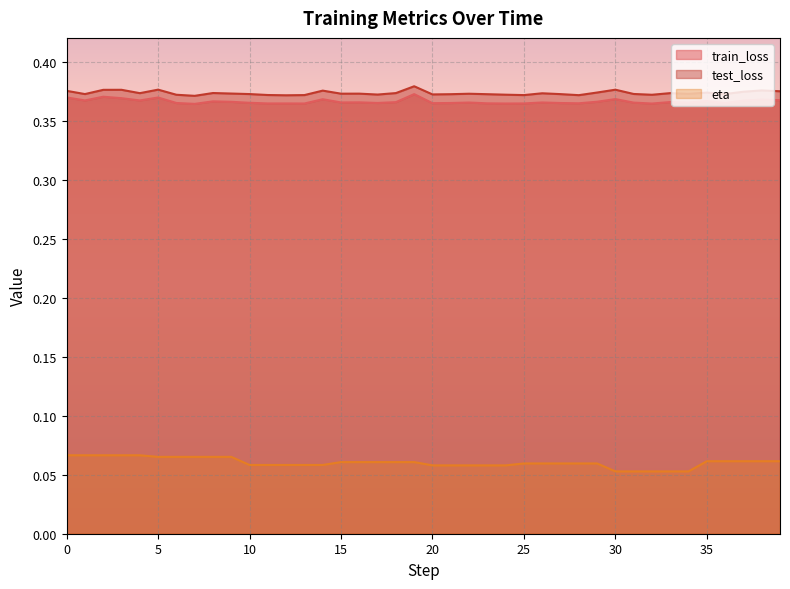

Reading left to right, transcribe all the data shown in this chart.

train_loss: 0=0.4	1=0.4	2=0.4	3=0.4	4=0.4	5=0.4	6=0.4	7=0.4	8=0.4	9=0.4	10=0.4	11=0.4	12=0.4	13=0.4	14=0.4	15=0.4	16=0.4	17=0.4	18=0.4	19=0.4	20=0.4	21=0.4	22=0.4	23=0.4	24=0.4	25=0.4	26=0.4	27=0.4	28=0.4	29=0.4	30=0.4	31=0.4	32=0.4	33=0.4	34=0.4	35=0.4	36=0.4	37=0.4	38=0.4	39=0.4
test_loss: 0=0.4	1=0.4	2=0.4	3=0.4	4=0.4	5=0.4	6=0.4	7=0.4	8=0.4	9=0.4	10=0.4	11=0.4	12=0.4	13=0.4	14=0.4	15=0.4	16=0.4	17=0.4	18=0.4	19=0.4	20=0.4	21=0.4	22=0.4	23=0.4	24=0.4	25=0.4	26=0.4	27=0.4	28=0.4	29=0.4	30=0.4	31=0.4	32=0.4	33=0.4	34=0.4	35=0.4	36=0.4	37=0.4	38=0.4	39=0.4
eta: 0=0.1	1=0.1	2=0.1	3=0.1	4=0.1	5=0.1	6=0.1	7=0.1	8=0.1	9=0.1	10=0.1	11=0.1	12=0.1	13=0.1	14=0.1	15=0.1	16=0.1	17=0.1	18=0.1	19=0.1	20=0.1	21=0.1	22=0.1	23=0.1	24=0.1	25=0.1	26=0.1	27=0.1	28=0.1	29=0.1	30=0.1	31=0.1	32=0.1	33=0.1	34=0.1	35=0.1	36=0.1	37=0.1	38=0.1	39=0.1